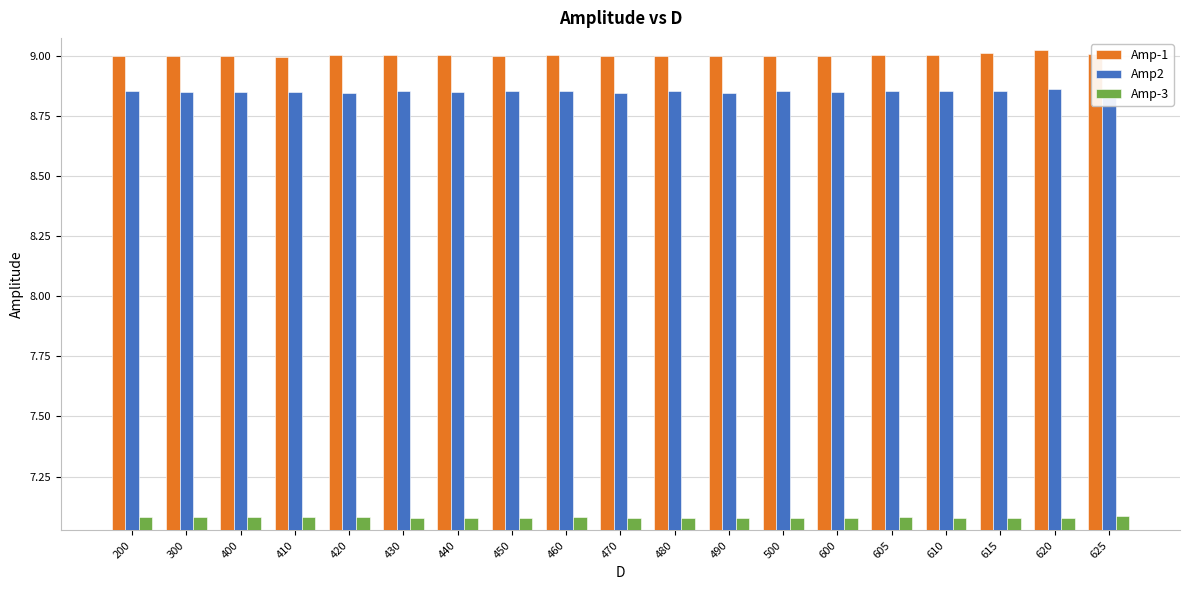

Are the bars grouped side by side (vs. stacked)?

Yes